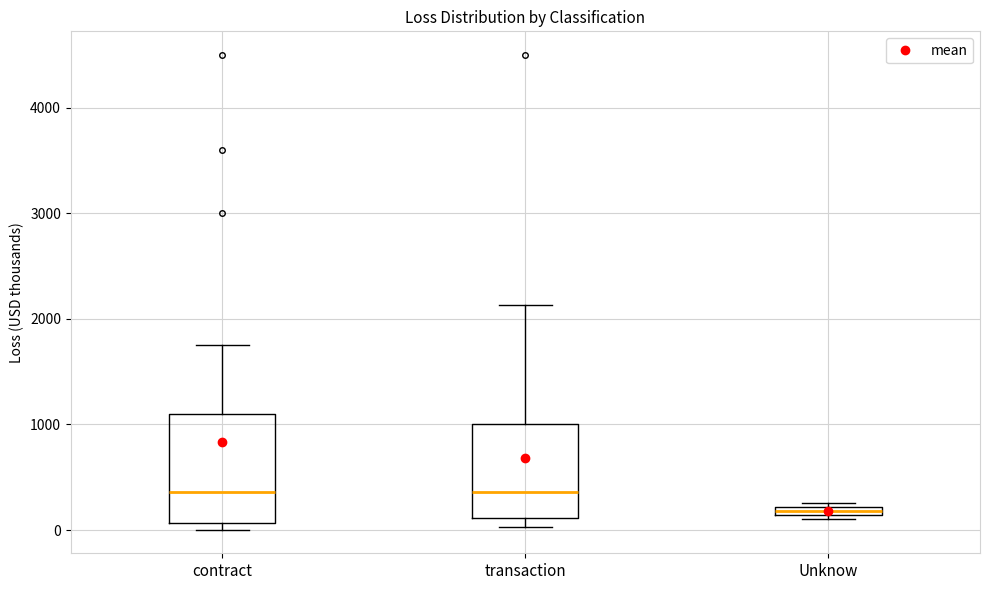

Where is the upper edge of the box for contract on the y-axis? The values are not printed on the chart, so give them approximately, as read against the axis.

1100